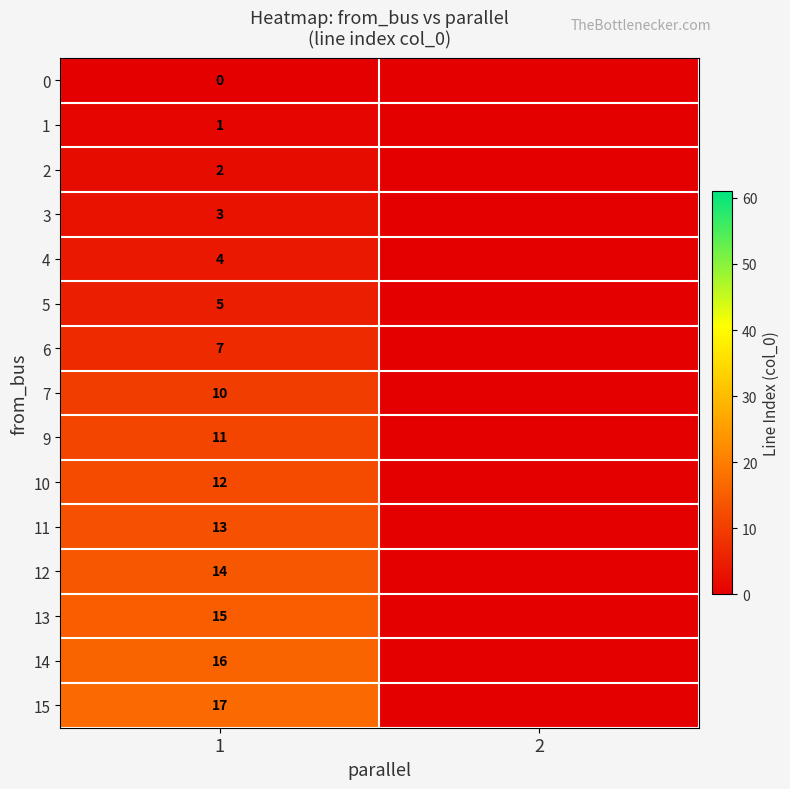

What is the total value across all series at 1?

130